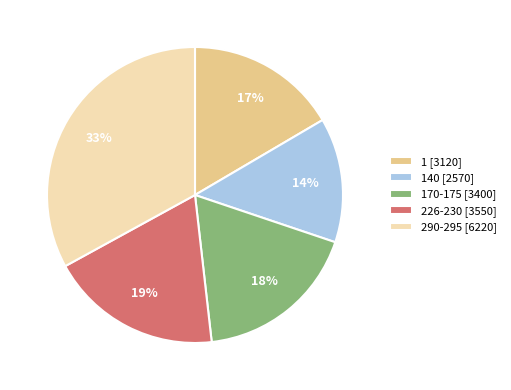

Count the number of slices in the pie.

5